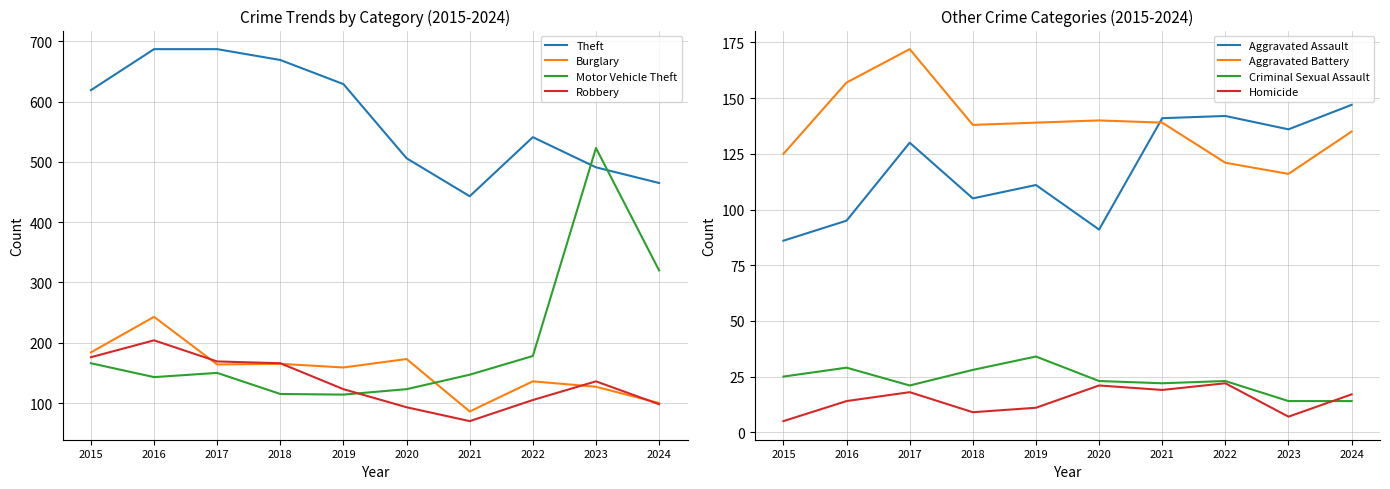

How many interior local peaks does the Motor Vehicle Theft series have?

2